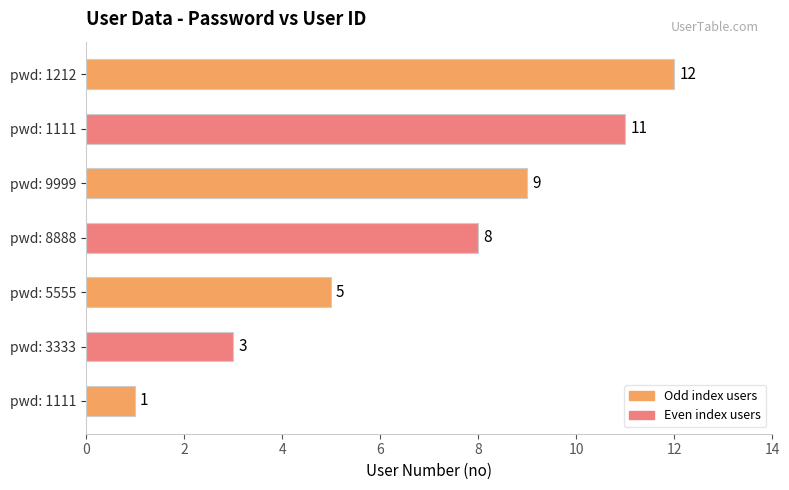

How many bars are there in total?

7